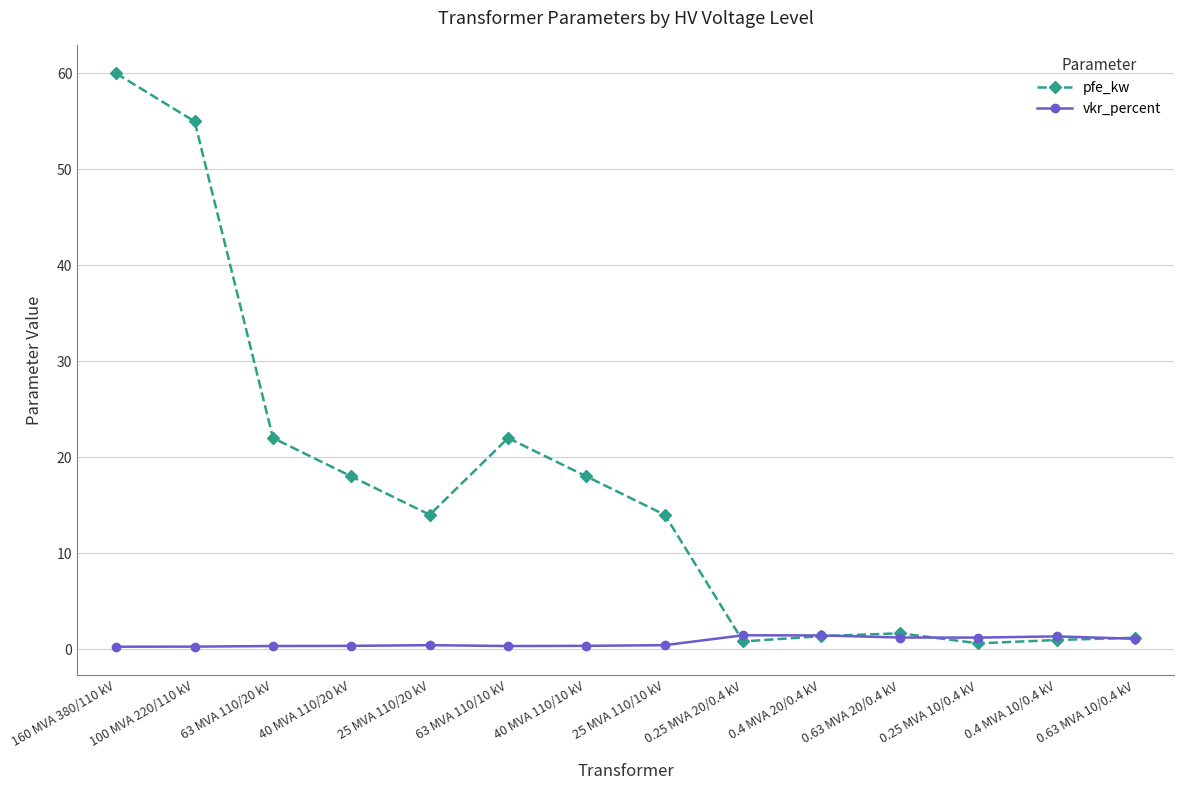

Which label corresponds to the largest value in the chart?

160 MVA 380/110 kV